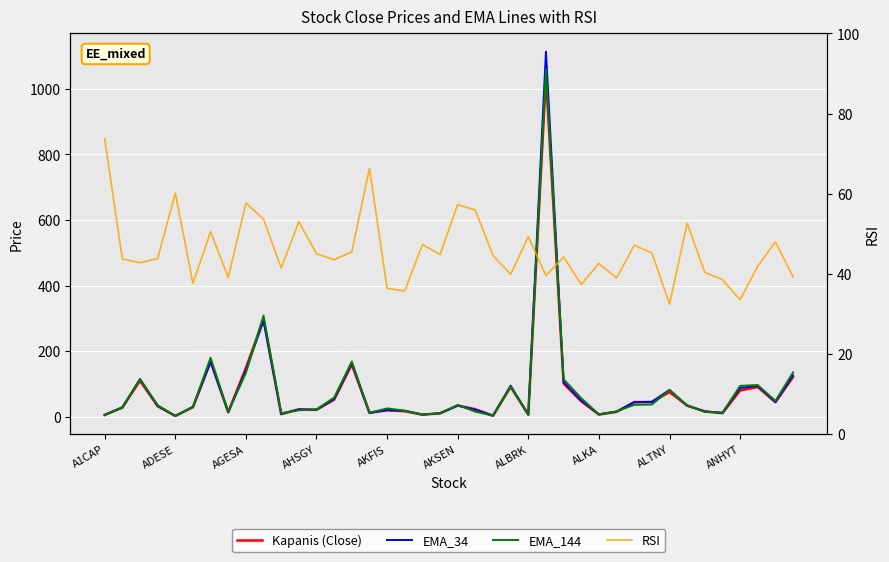

What is the spread (max minus min) of values at 38?

4.0